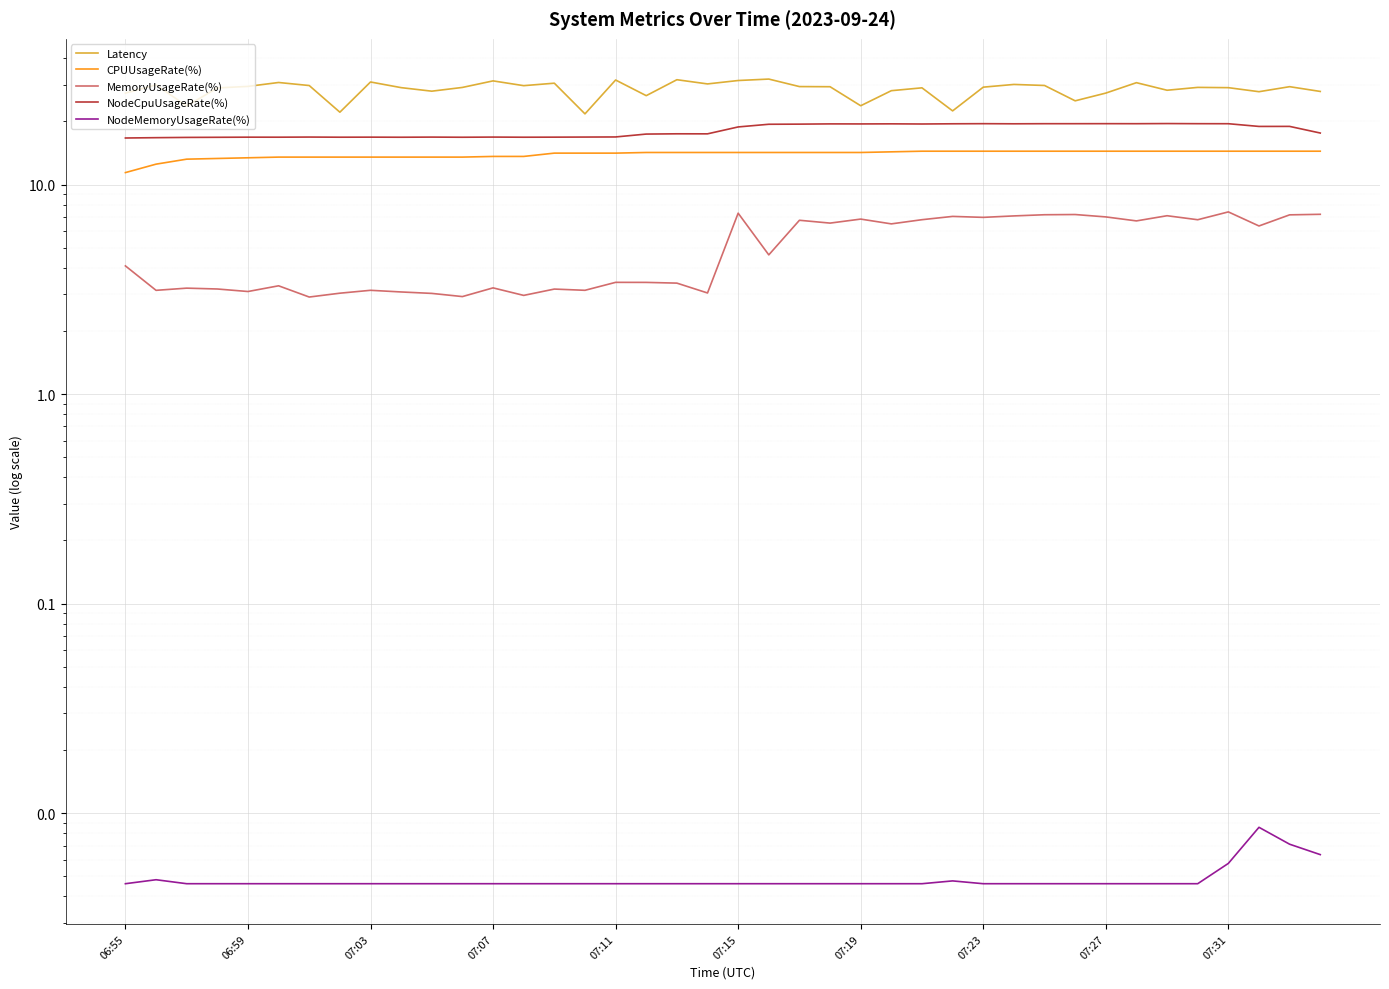

What is the difference between the MemoryUsageRate(%) values at 36 and 11?

4.5